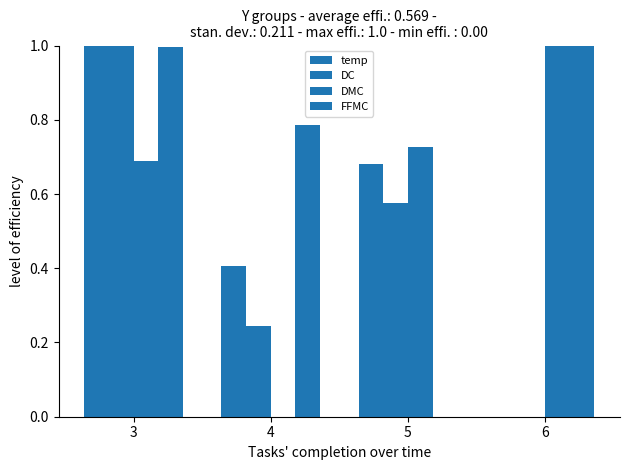

What is the average value of the FFMC series?

0.7